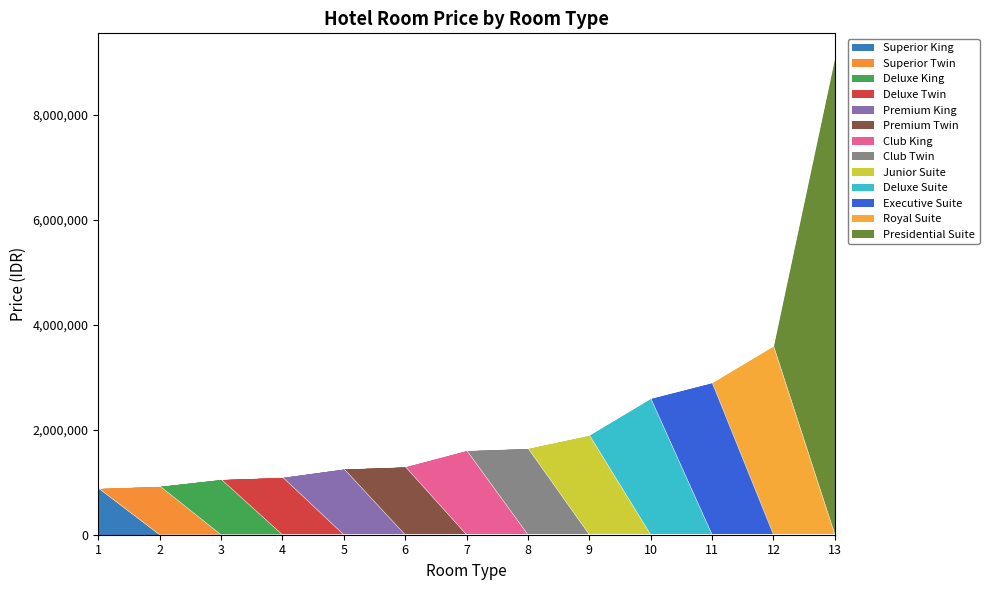

What is the highest value of the Superior King series?

890000